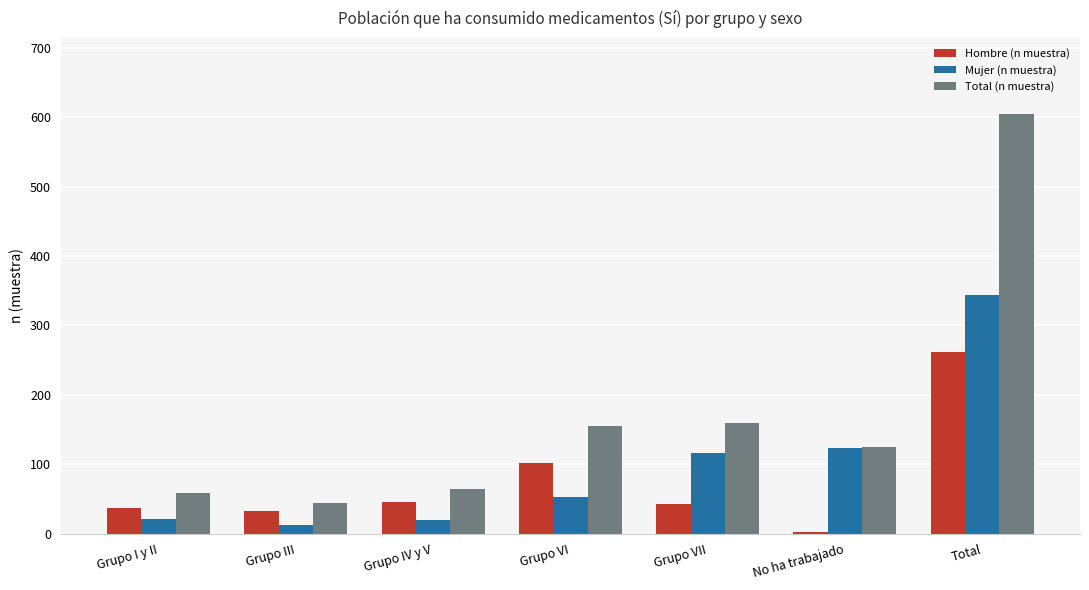

Which series changed the most between Grupo I y II and Grupo VI?

Total (n muestra)